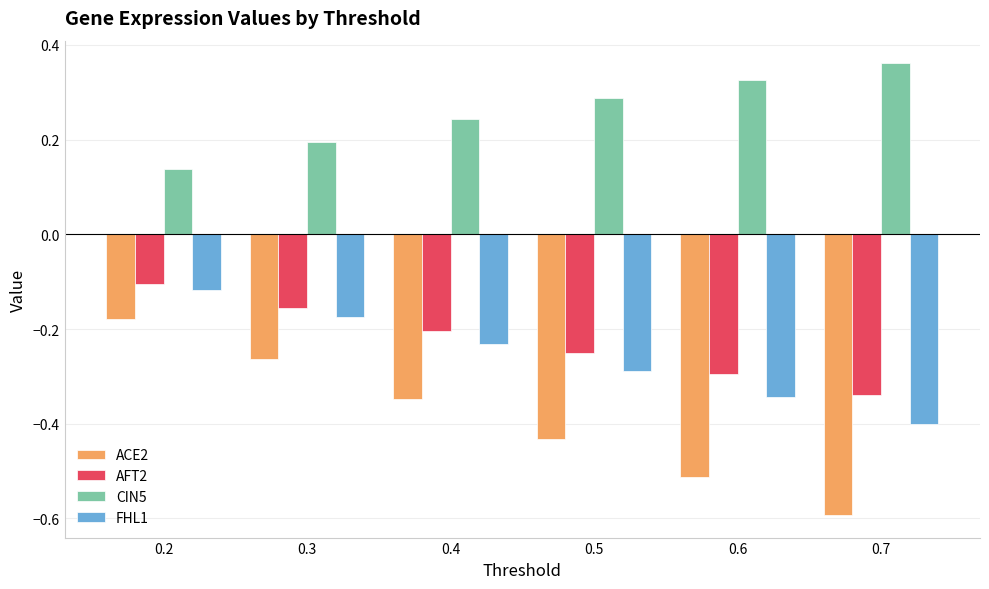

Which series has the largest range (max minus min)?

ACE2